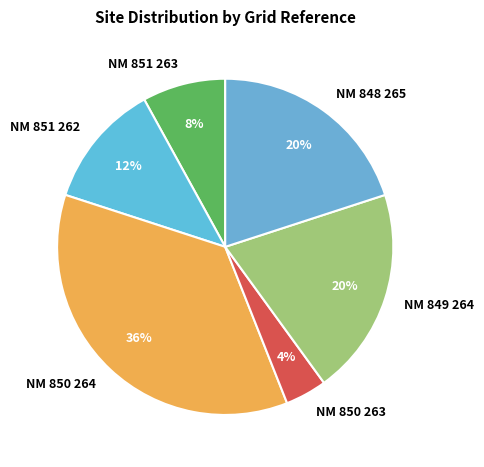

Which slice is the largest?

NM 850 264